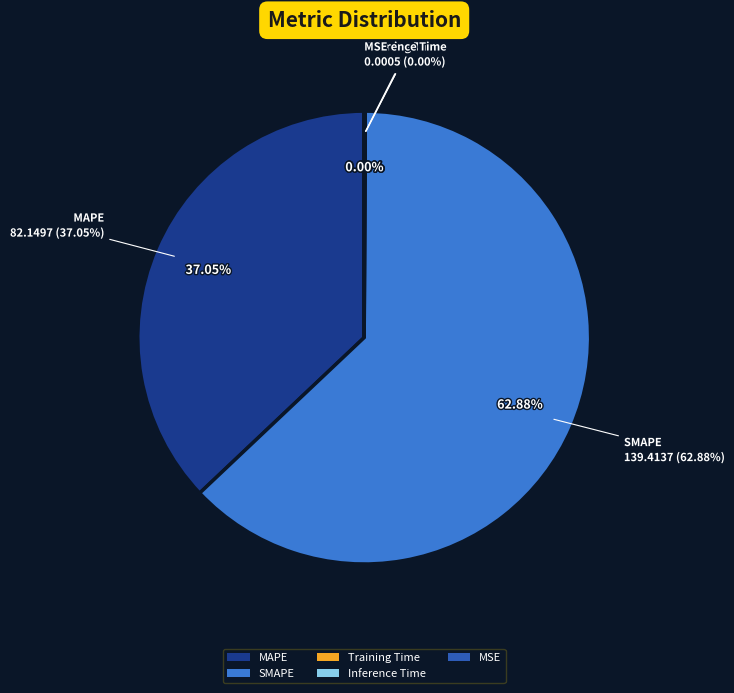

Rank the categories by value from lowest to highest.

MSE, Training Time, Inference Time, MAPE, SMAPE